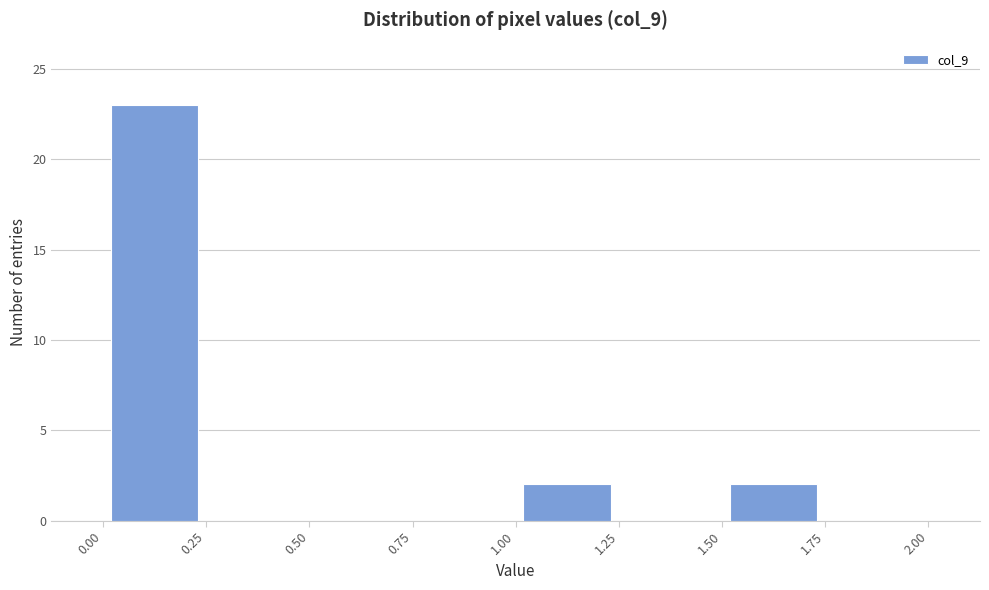

How tall is the bar that spans 1.50 to 1.75 on the x-axis? The values are not printed on the chart, so give them approximately, as read against the axis.

2